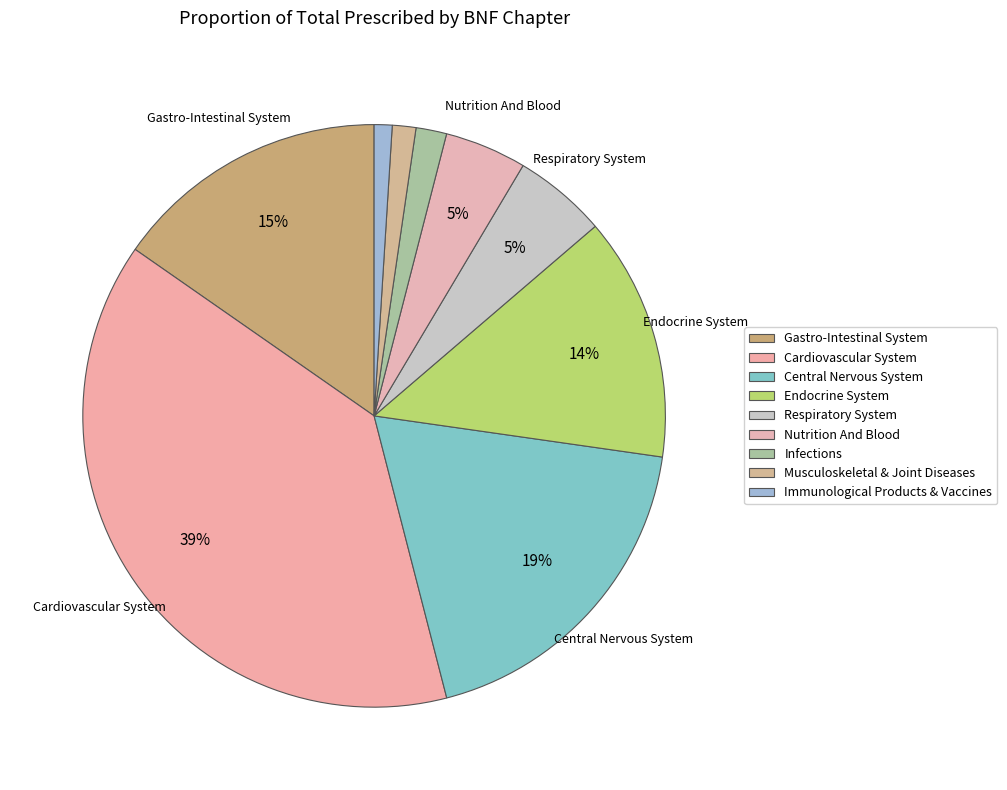

How many slices are in this pie chart?

9